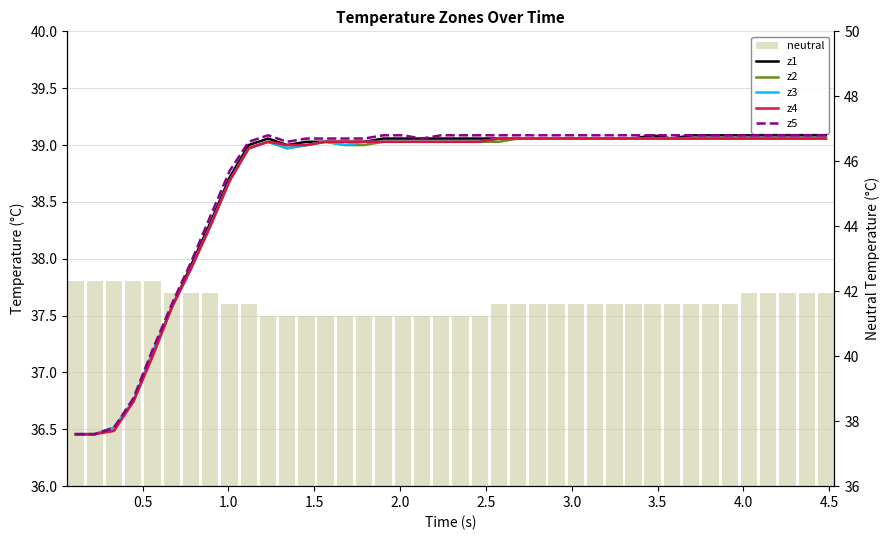

What is the difference between the maximum and minimum values in the z2 series?

9.1